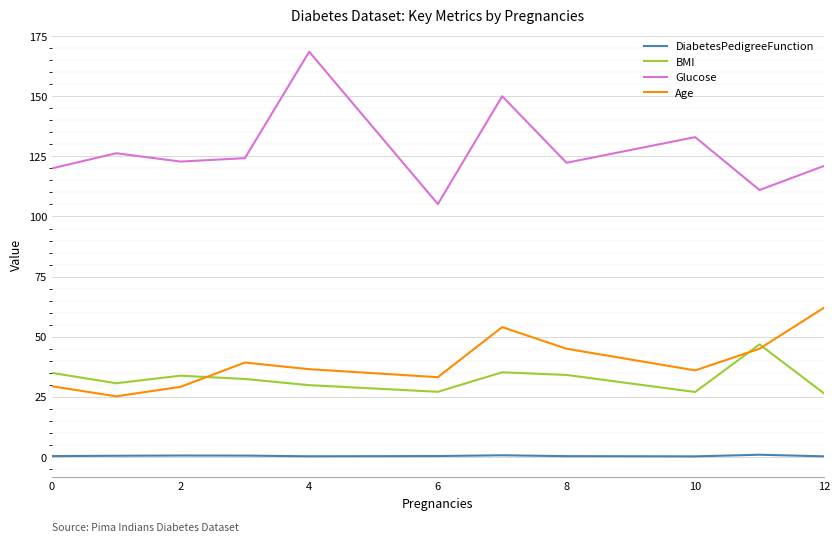

What is the sum of all Glucose values?

1404.4